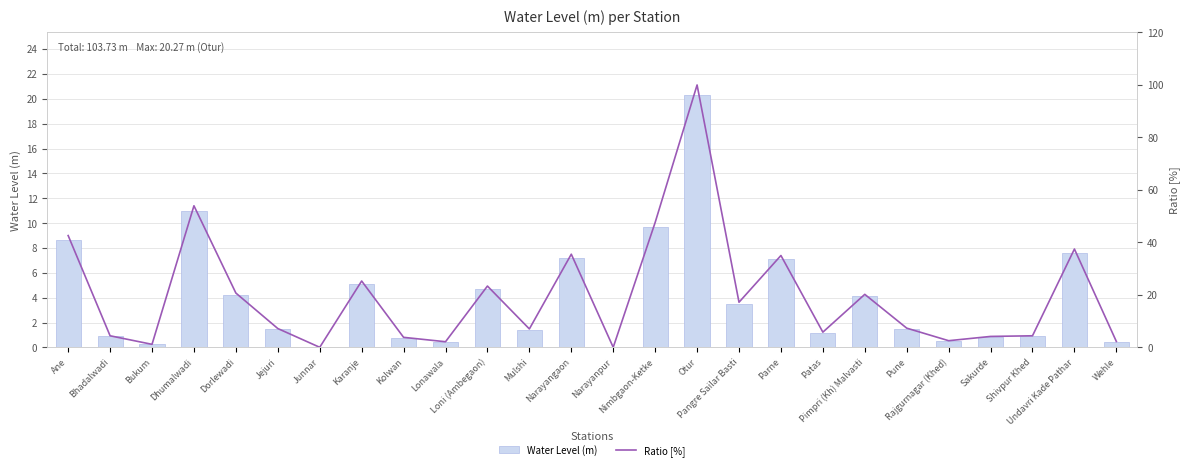

Are the bars horizontal?

No